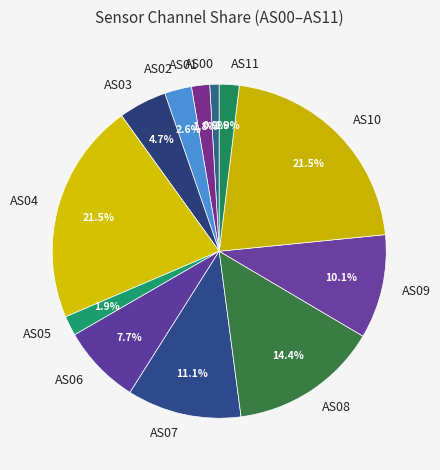

To the nearest percent, what portion does AS01 represent?

2%